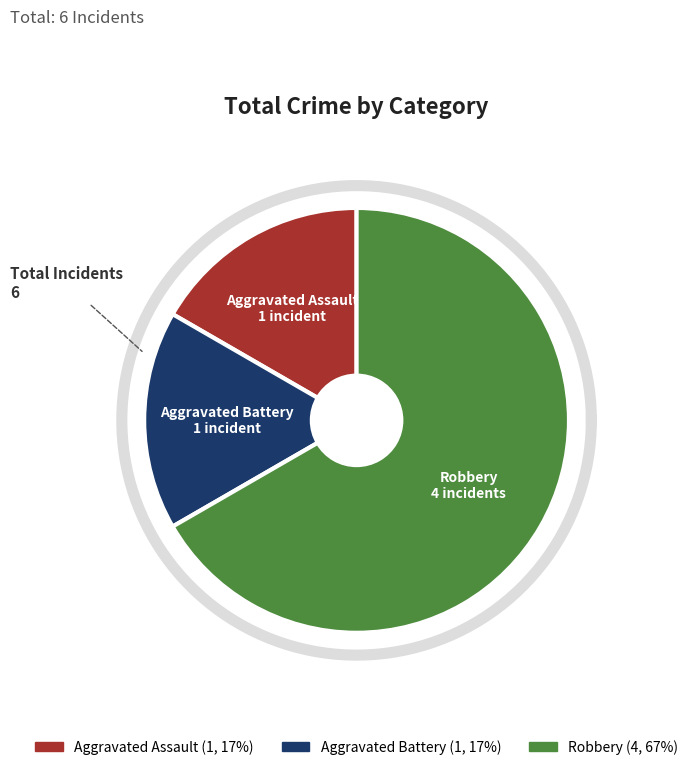

Does any single category account for the majority?

Yes